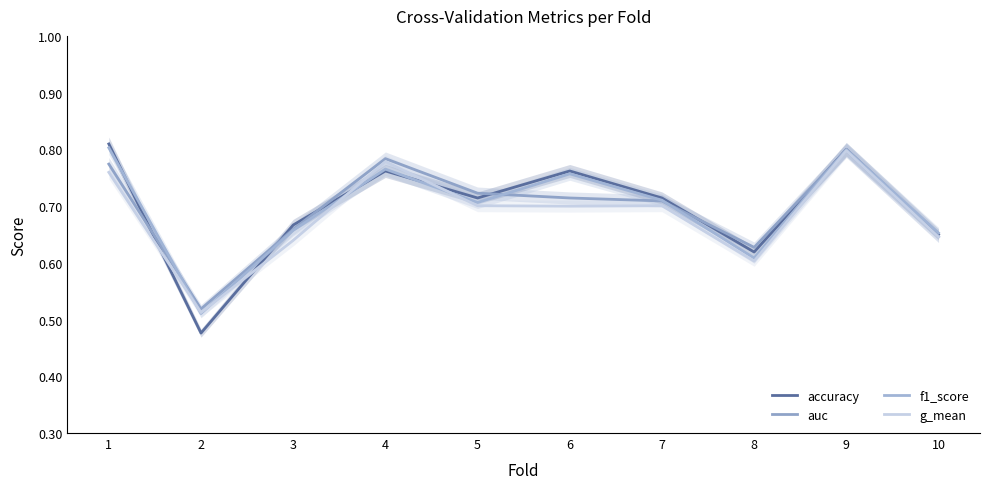

True or false: accuracy has more than 0 interior local peaks.

True